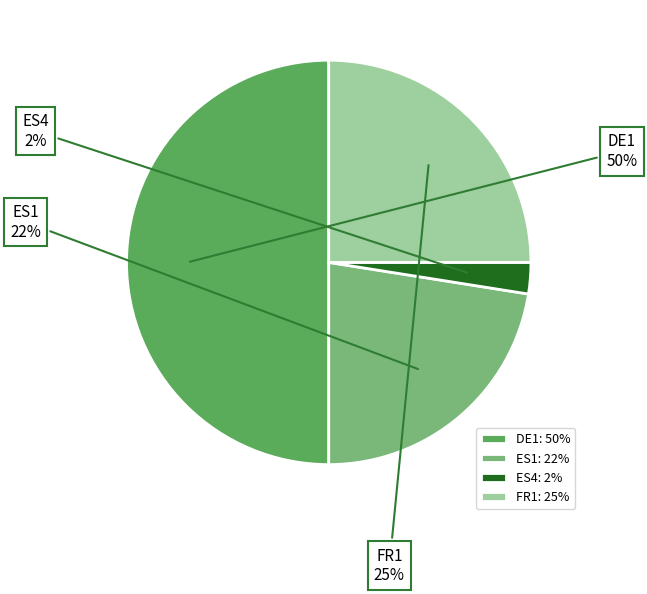

Which has a higher value, DE1 or ES1?

DE1